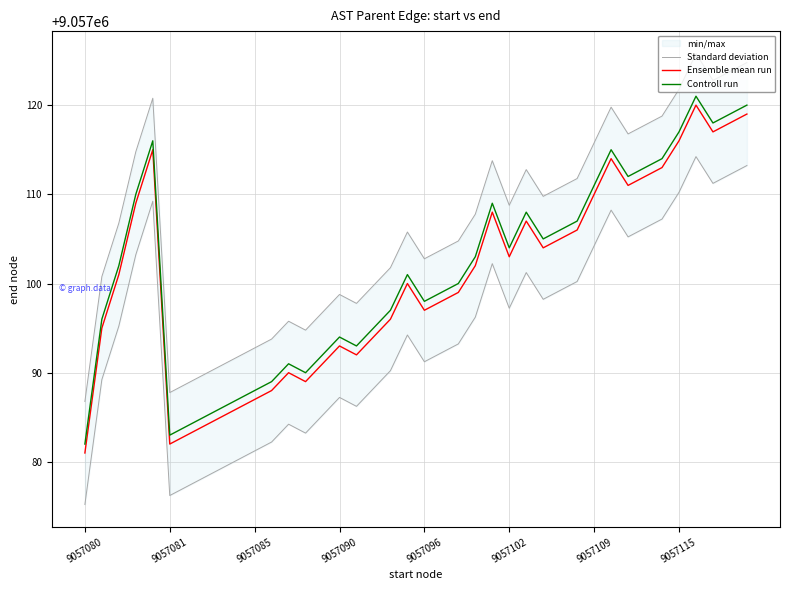

Does the chart have visible grid lines?

Yes